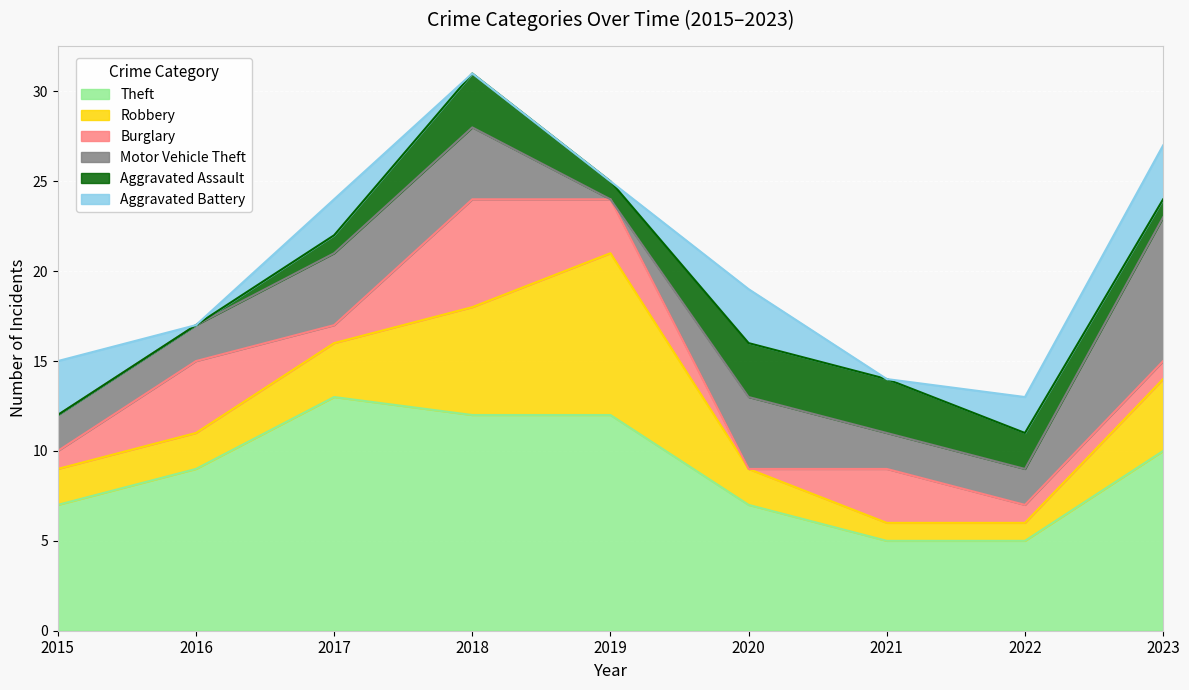

What is the maximum value for Burglary?

6